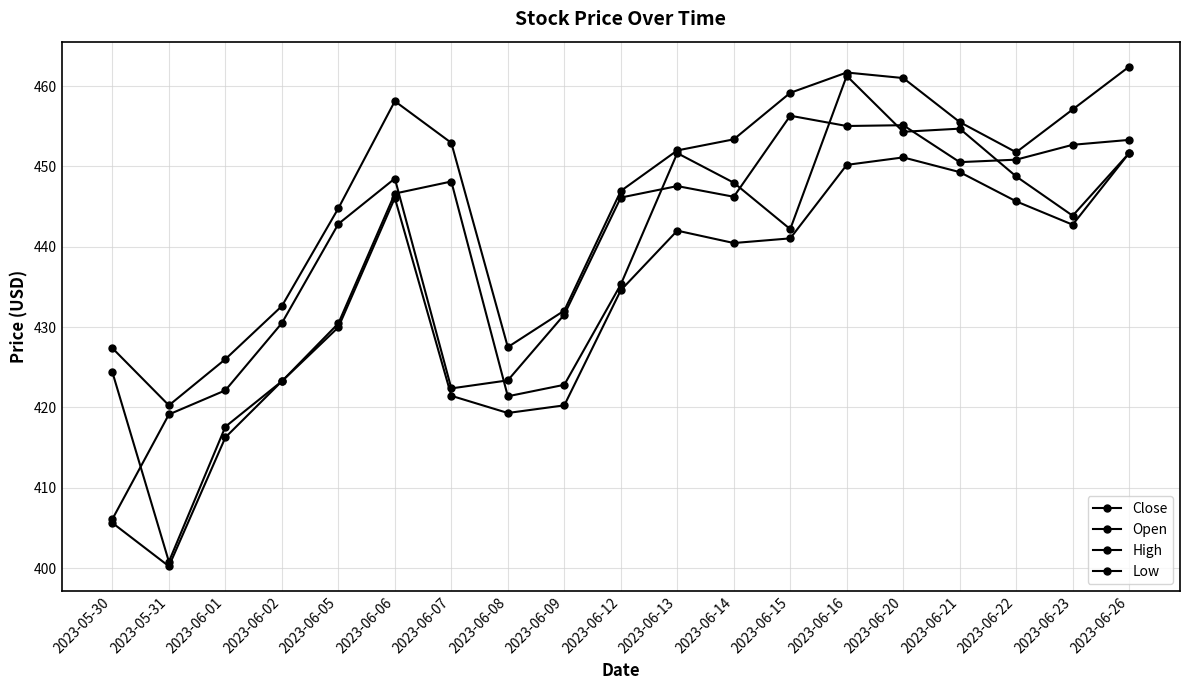

Is this an area chart (filled region under the line)?

No